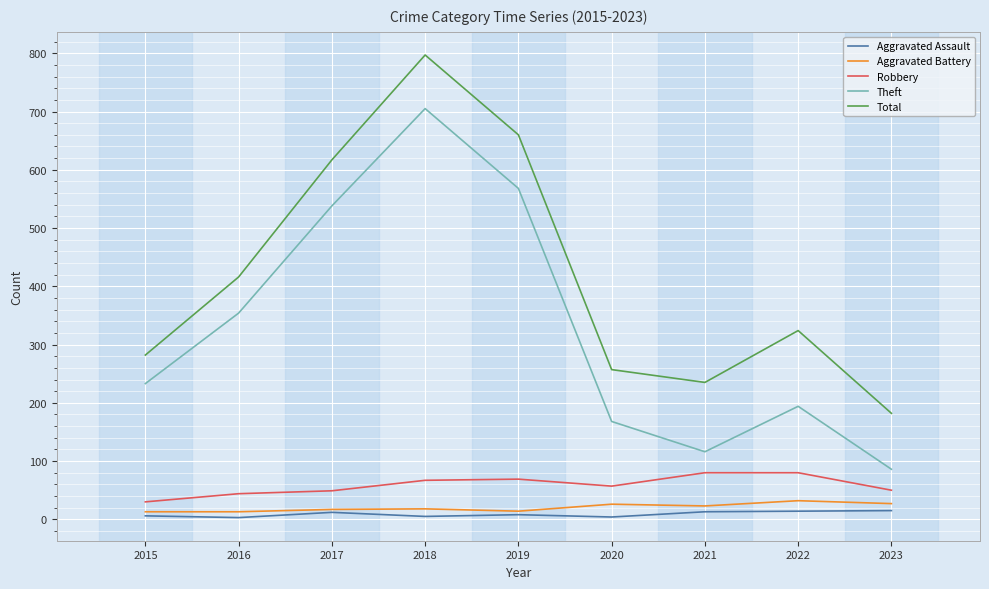

True or false: Aggravated Assault has a value of 13 at 2021.

True